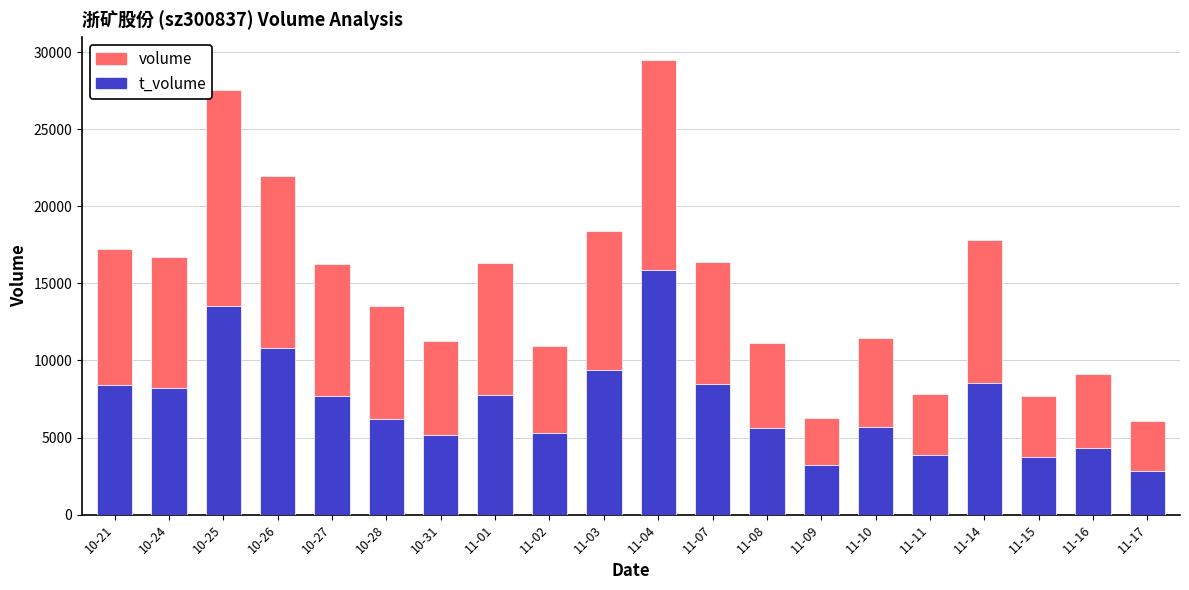

At which category is the sum across all series the highest?

11-04